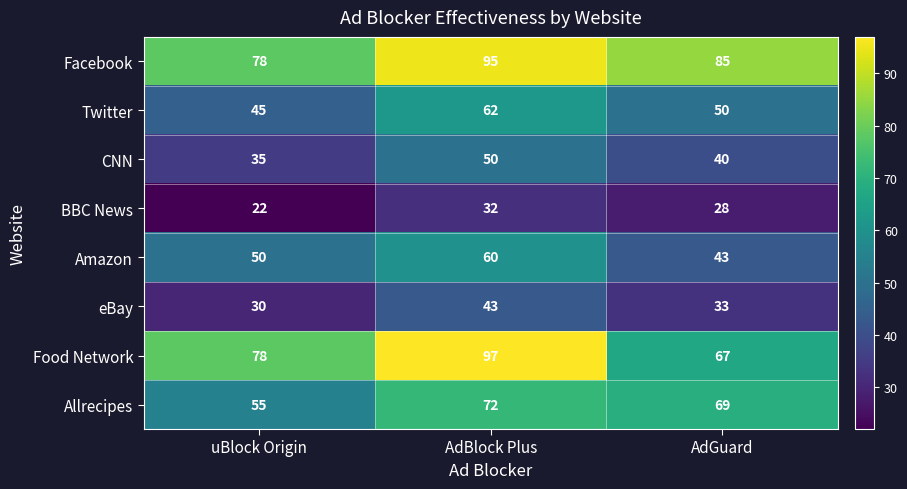

Reading right to left, transcribe all the data shown in this chart.

Facebook: AdGuard=85	AdBlock Plus=95	uBlock Origin=78
Twitter: AdGuard=50	AdBlock Plus=62	uBlock Origin=45
CNN: AdGuard=40	AdBlock Plus=50	uBlock Origin=35
BBC News: AdGuard=28	AdBlock Plus=32	uBlock Origin=22
Amazon: AdGuard=43	AdBlock Plus=60	uBlock Origin=50
eBay: AdGuard=33	AdBlock Plus=43	uBlock Origin=30
Food Network: AdGuard=67	AdBlock Plus=97	uBlock Origin=78
Allrecipes: AdGuard=69	AdBlock Plus=72	uBlock Origin=55